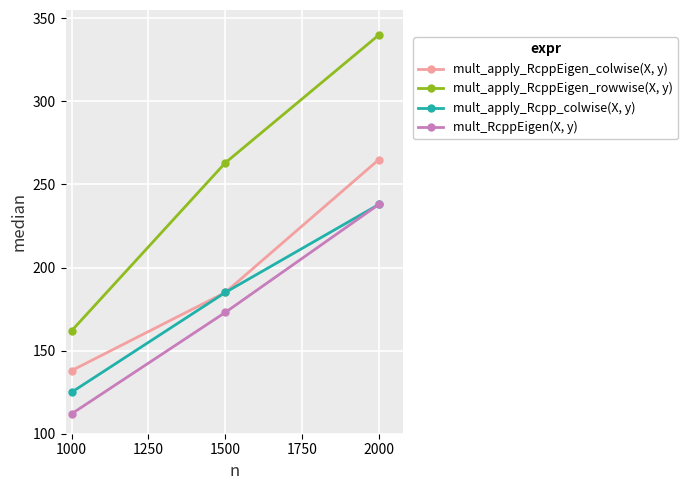

Which series has the largest total across all categories?

mult_apply_RcppEigen_rowwise(X, y)